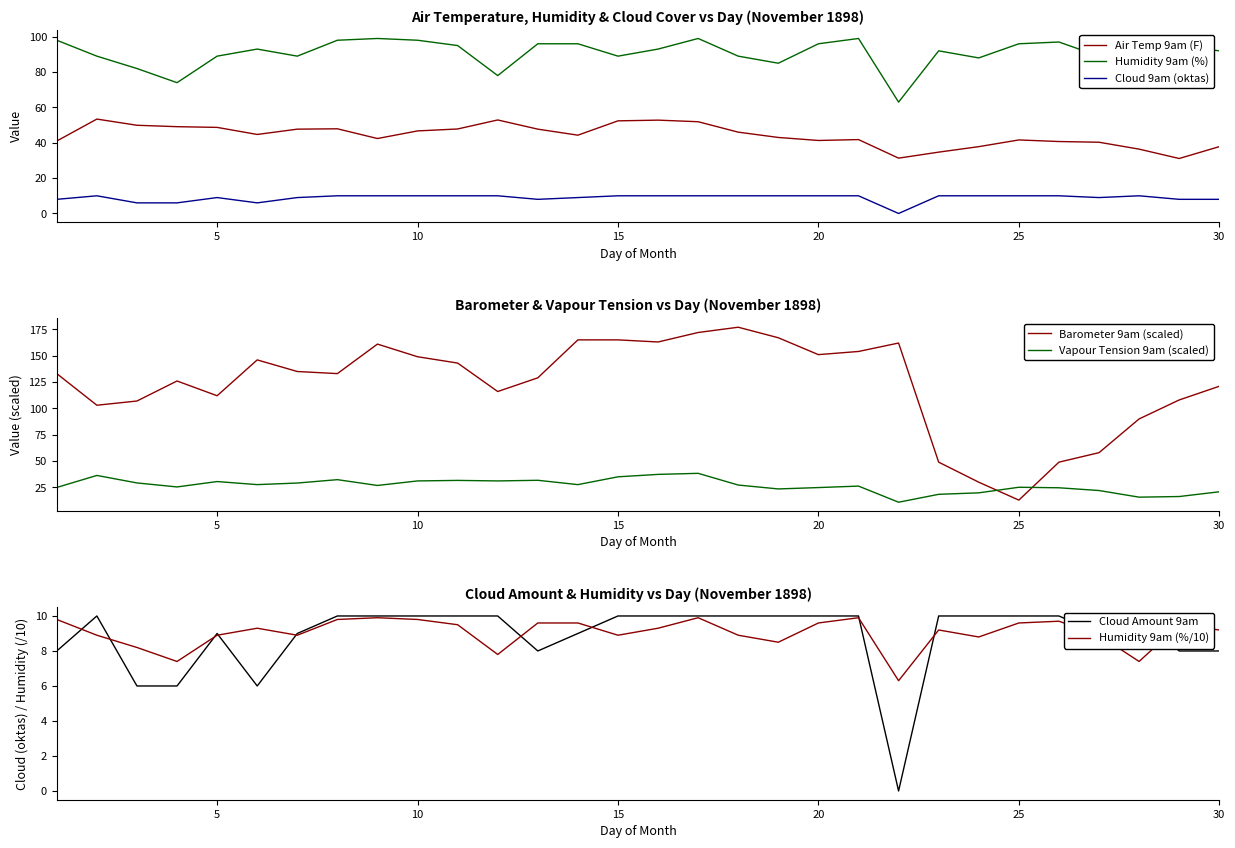

What is the spread (max minus min) of values at 24?

79.2